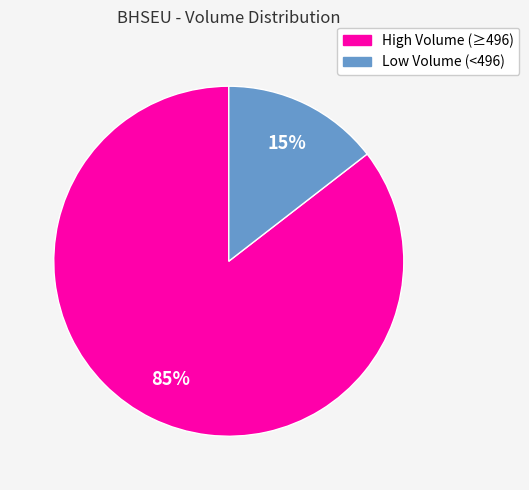

Is there a majority slice in this chart?

Yes